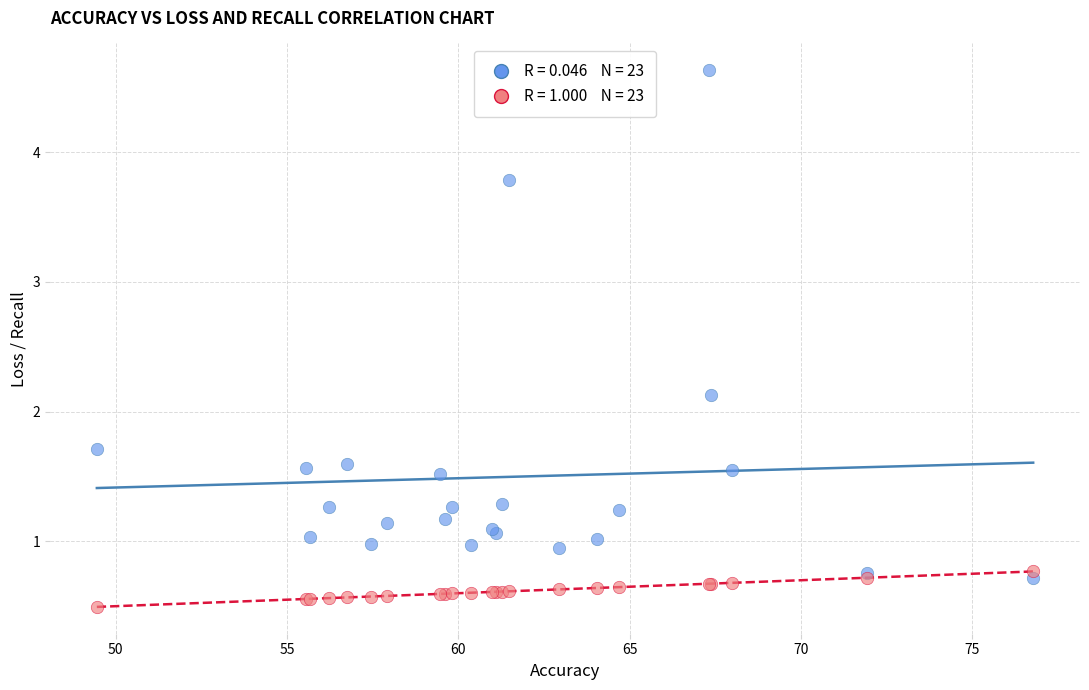

Across all series, what Y value is closest to 2?

2.1